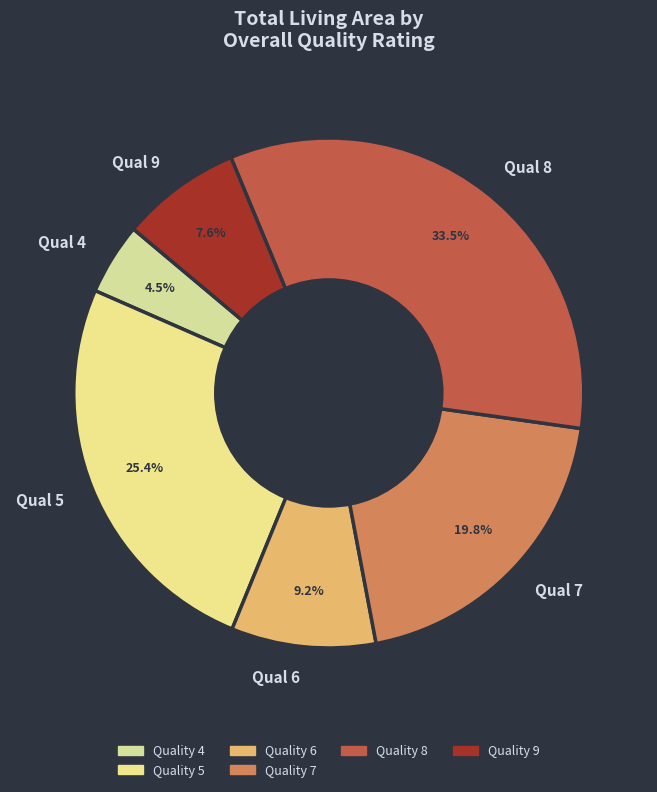

Rank the categories by value from highest to lowest.

Qual 8, Qual 5, Qual 7, Qual 6, Qual 9, Qual 4